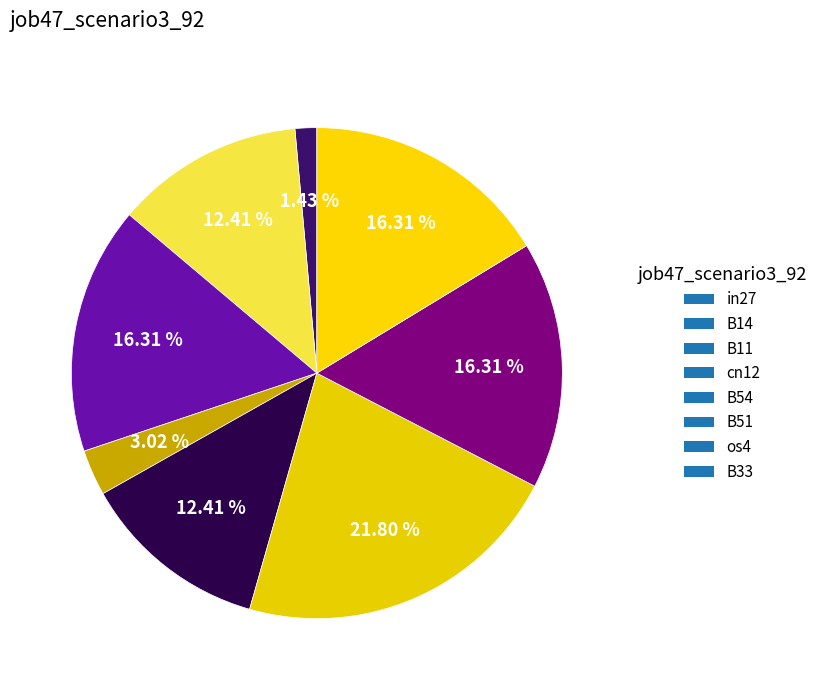

What is the smallest slice in the pie chart?

in27